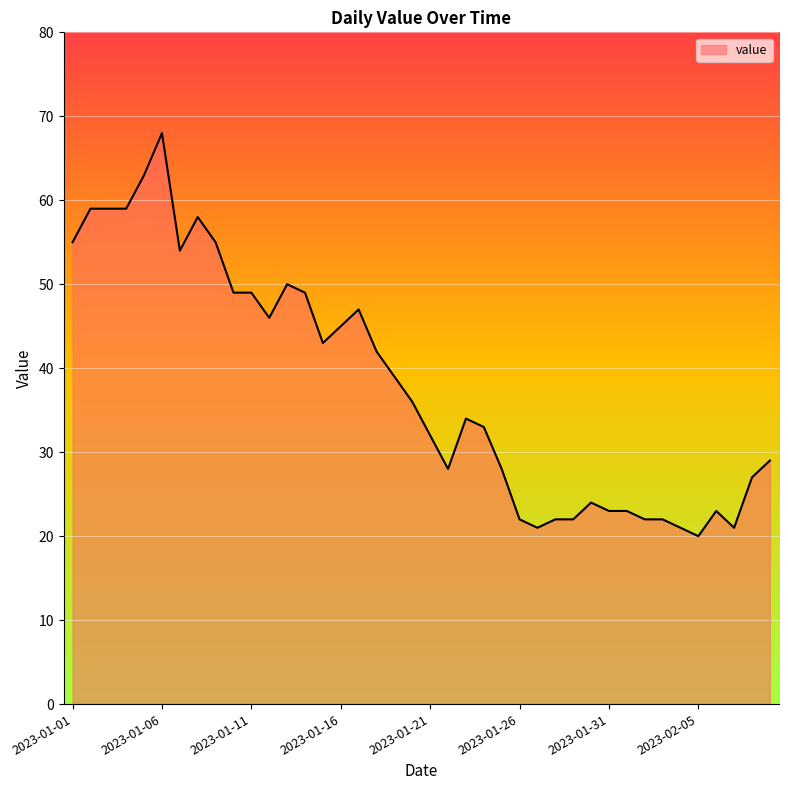

What is the difference between the maximum and minimum values?

48